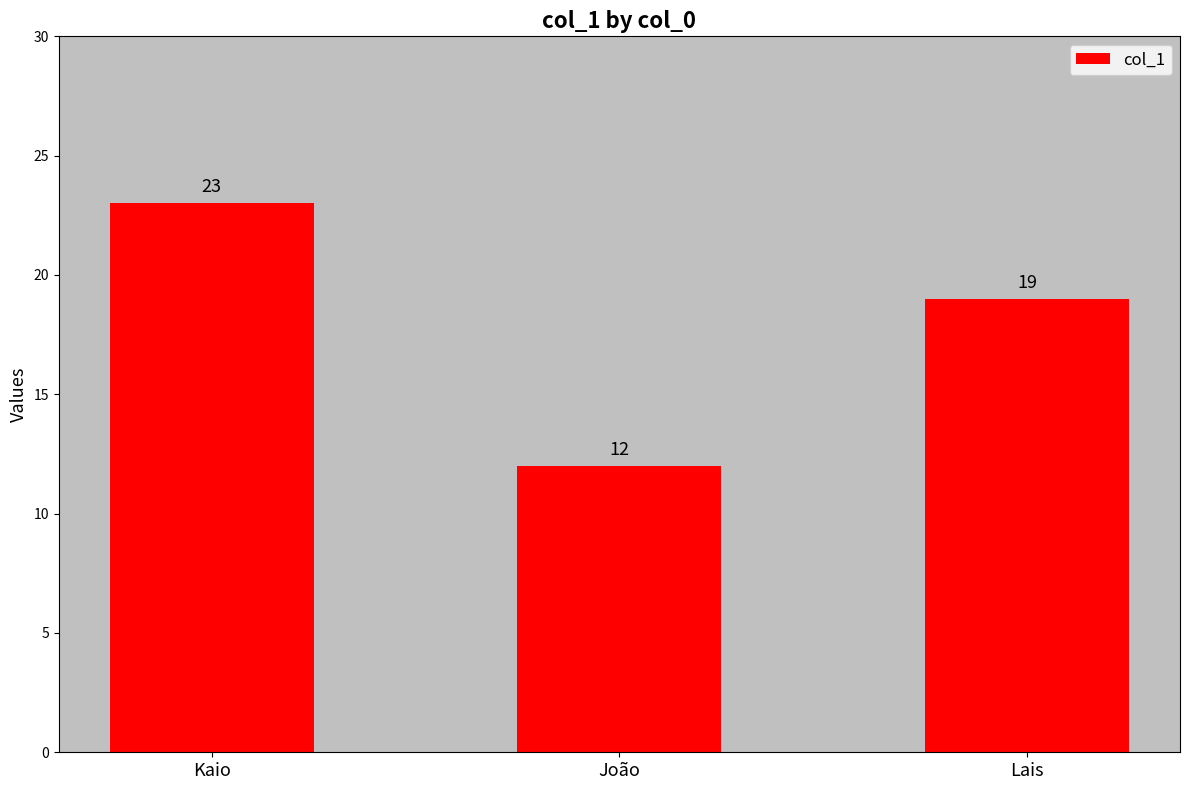

What is the change in value from Kaio to João?

-11